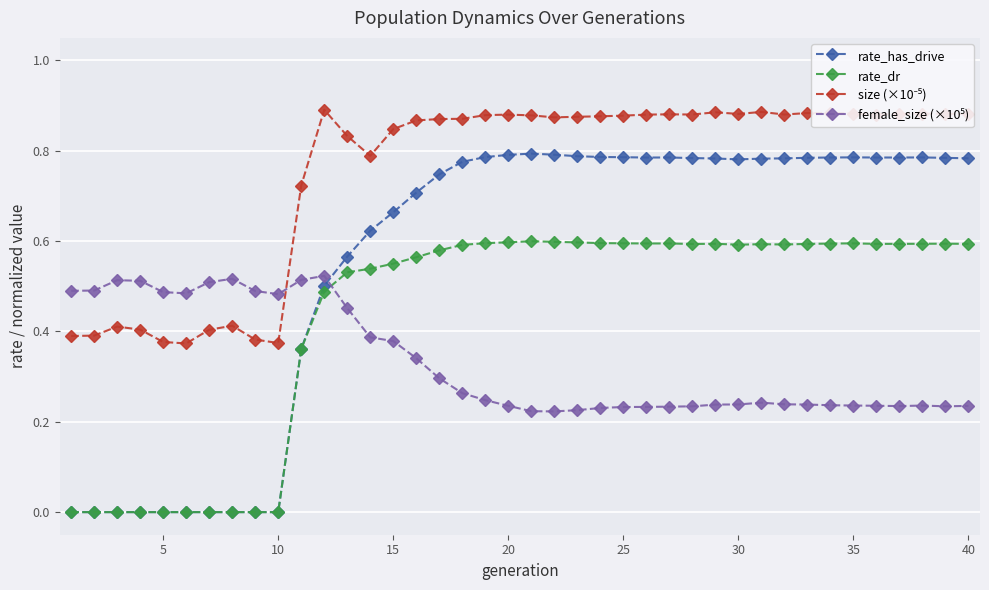

True or false: rate_has_drive has more than 2 interior local peaks.

True